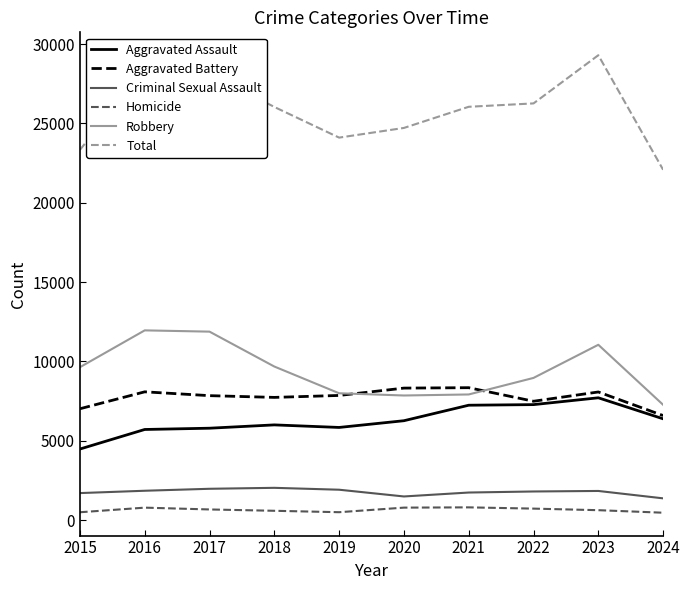

What is the highest value of the Homicide series?

804